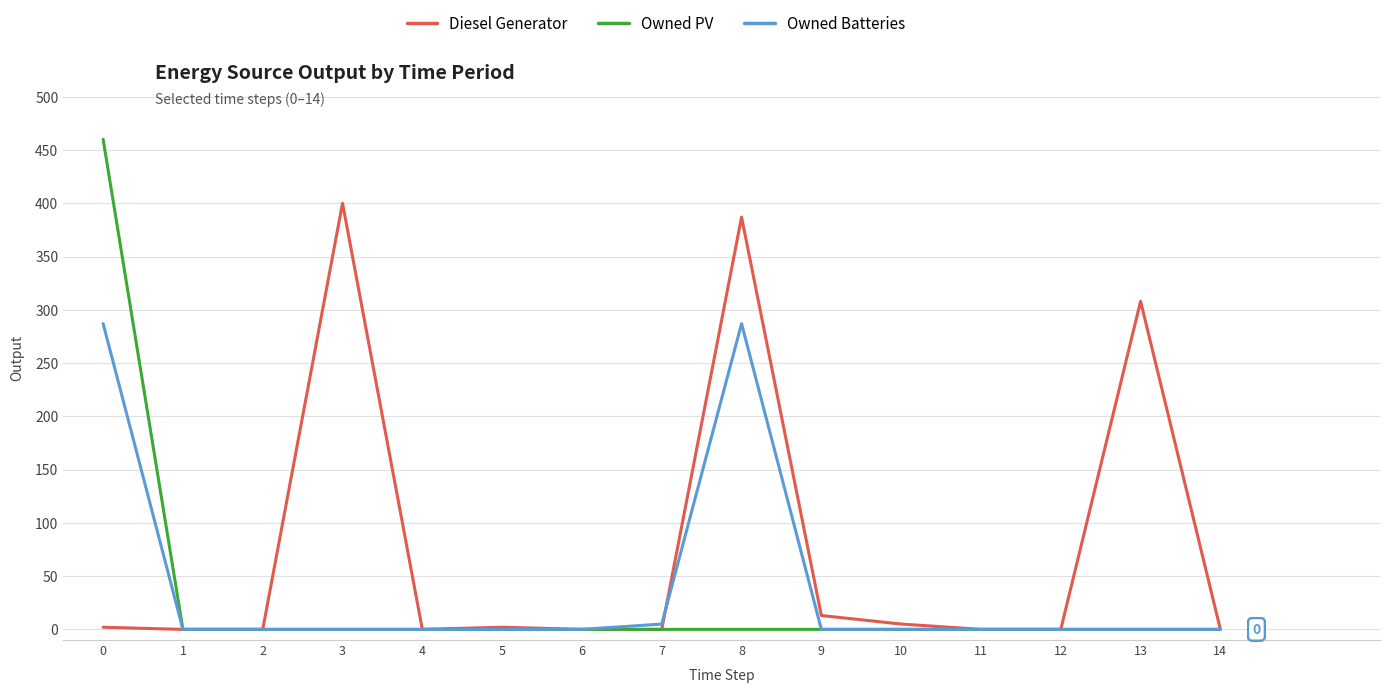

Where is Owned Batteries nearest to the value 143?

7